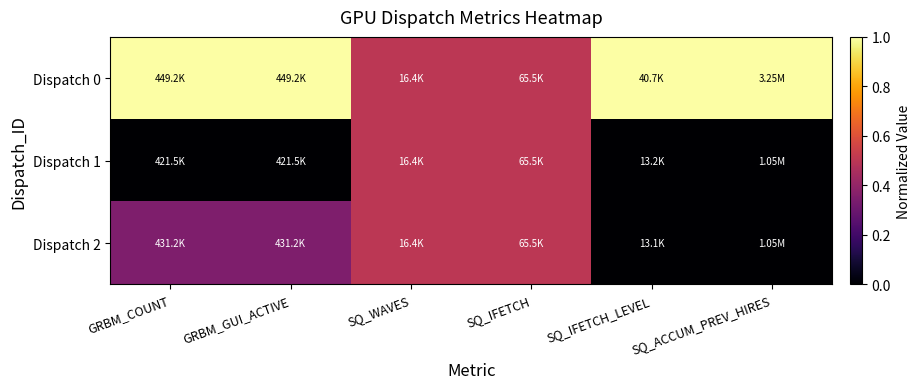

Reading right to left, extract all data points from this chart.

Dispatch 0: SQ_ACCUM_PREV_HIRES=1.0	SQ_IFETCH_LEVEL=1.0	SQ_IFETCH=0.5	SQ_WAVES=0.5	GRBM_GUI_ACTIVE=1.0	GRBM_COUNT=1.0
Dispatch 1: SQ_ACCUM_PREV_HIRES=0.0	SQ_IFETCH_LEVEL=0.0	SQ_IFETCH=0.5	SQ_WAVES=0.5	GRBM_GUI_ACTIVE=0.0	GRBM_COUNT=0.0
Dispatch 2: SQ_ACCUM_PREV_HIRES=0.0	SQ_IFETCH_LEVEL=0.0	SQ_IFETCH=0.5	SQ_WAVES=0.5	GRBM_GUI_ACTIVE=0.4	GRBM_COUNT=0.4